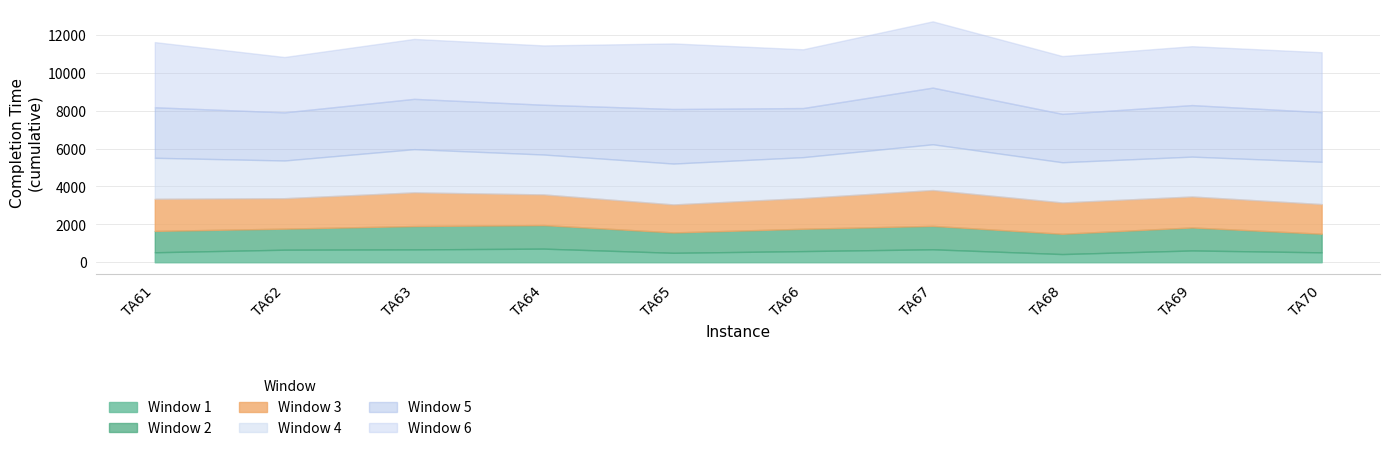

True or false: Window 1 has a value of 312 at 6.

False